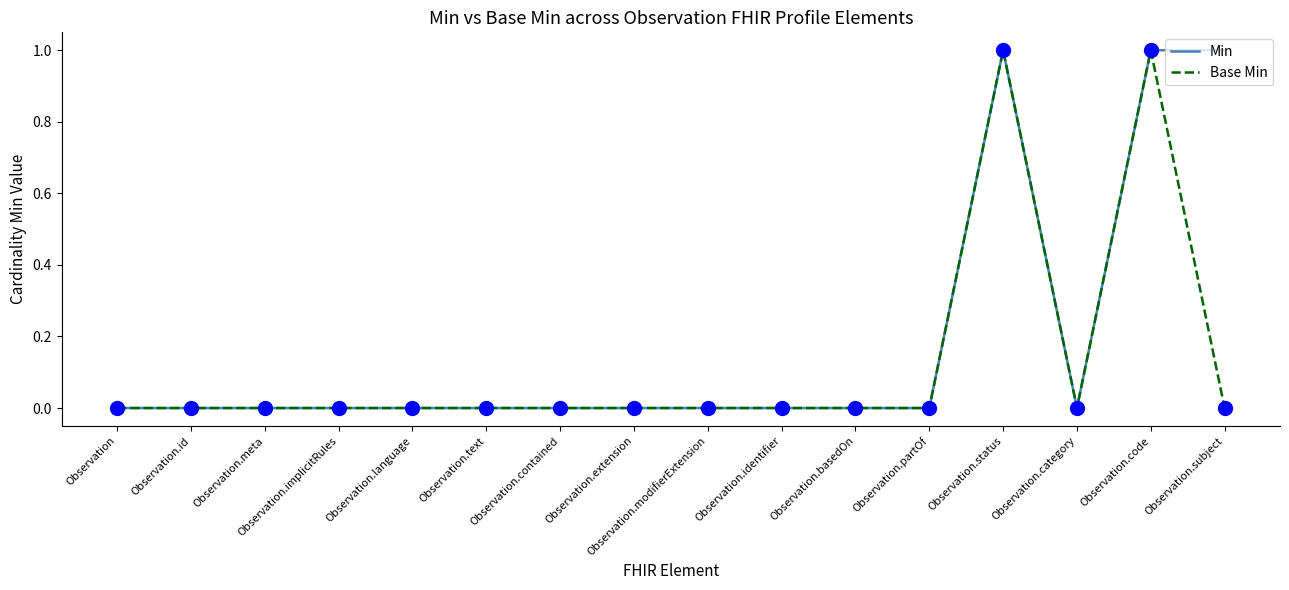

What position from the right is Observation.category?

3